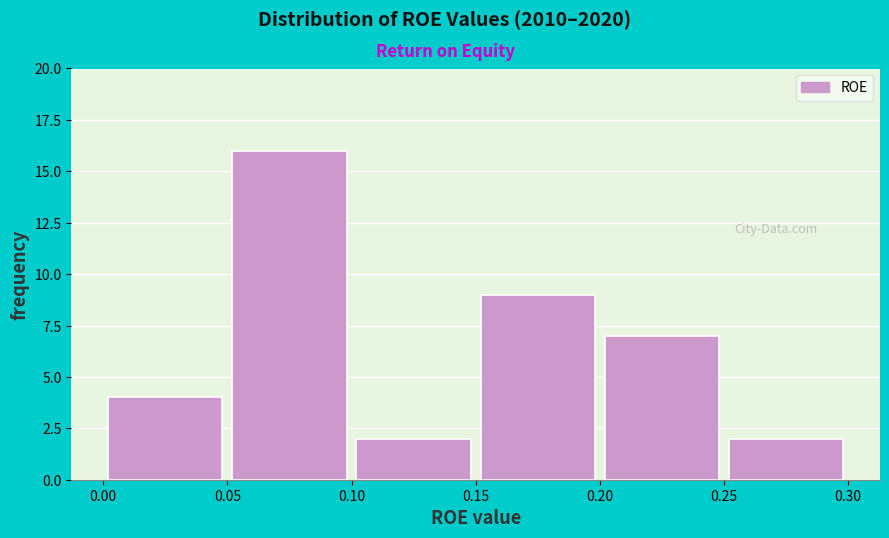

Reading left to right, transcribe this chart: for each bar, give the range it covers on the x-axis and its height. The values are not printed on the chart, so give them approximately, as read against the axis.

0.00 to 0.05: 4
0.05 to 0.10: 16
0.10 to 0.15: 2
0.15 to 0.20: 9
0.20 to 0.25: 7
0.25 to 0.30: 2